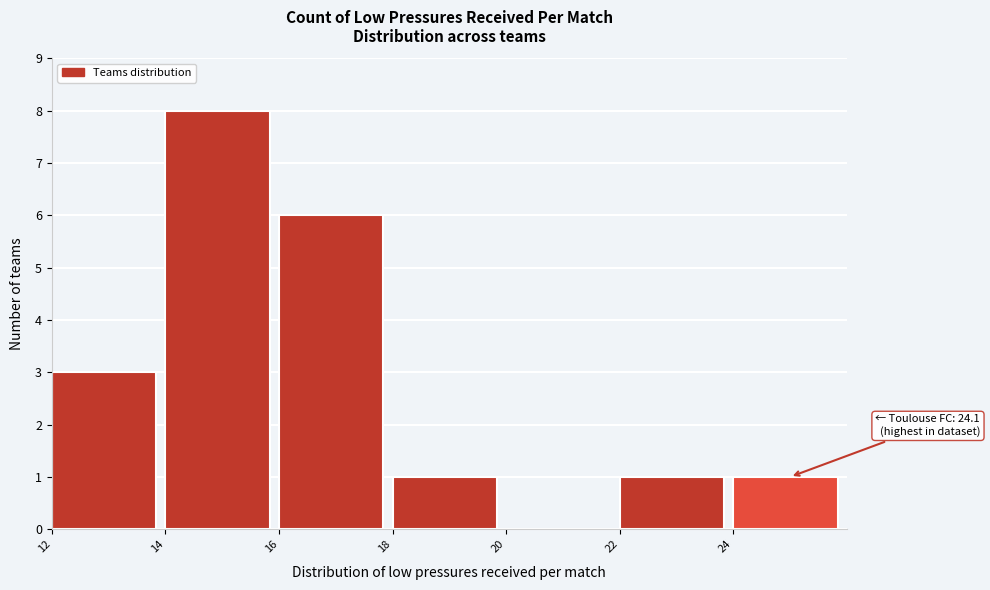

Over which range of the x-axis is the bar tallest?

14 to 16